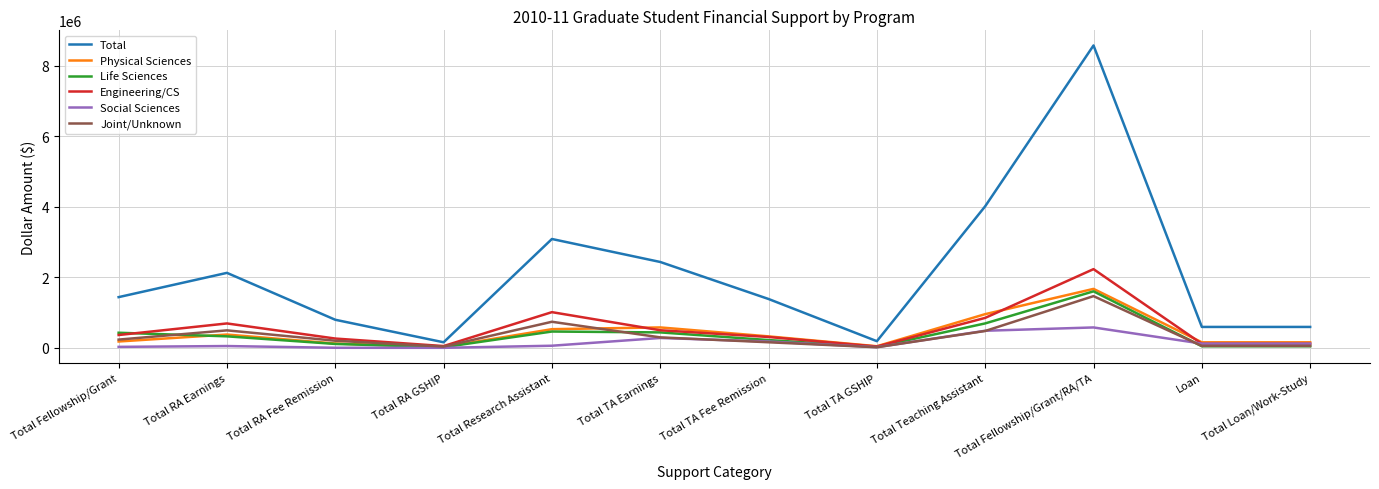

At which label does Total reach its peak?

Total Fellowship/Grant/RA/TA